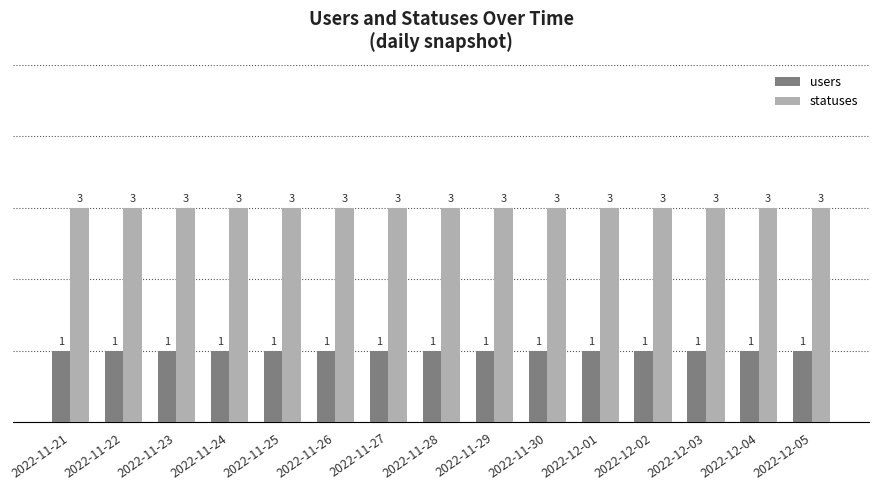

Rank the series at 2022-11-29 from highest to lowest value.

statuses, users